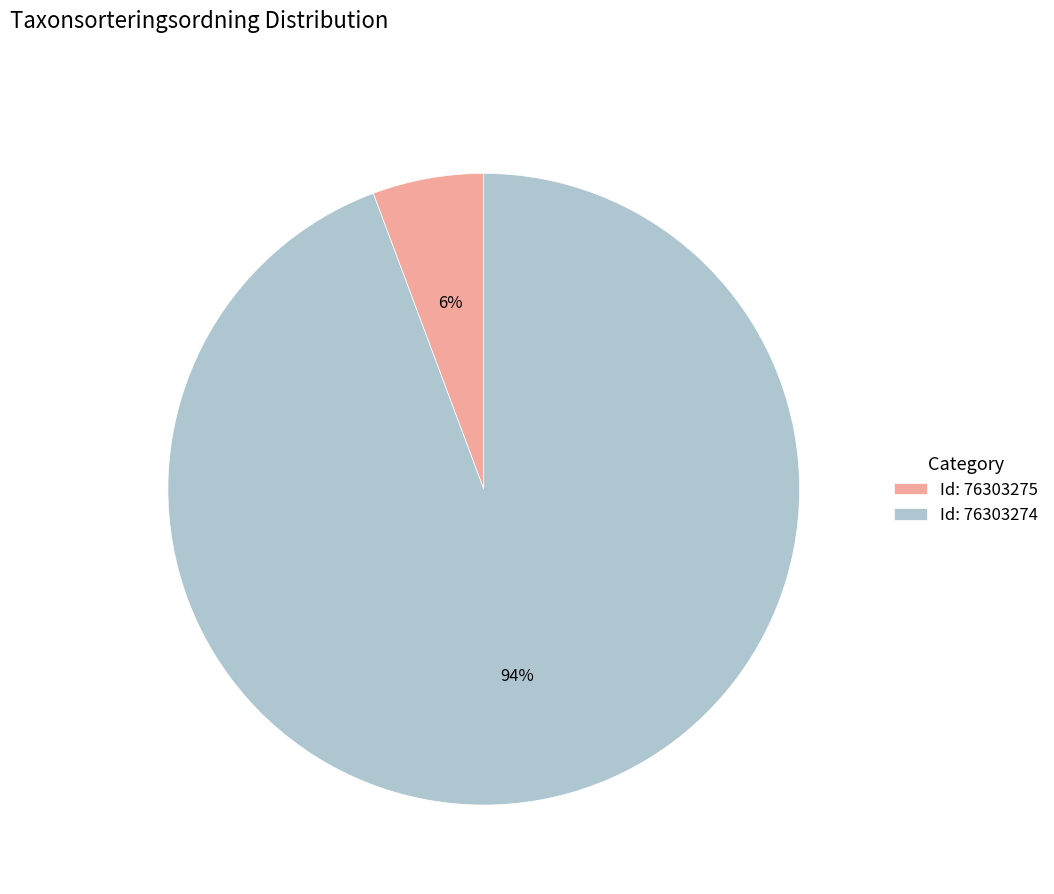

Do Id: 76303275 and Id: 76303274 together represent more than half of the pie?

Yes